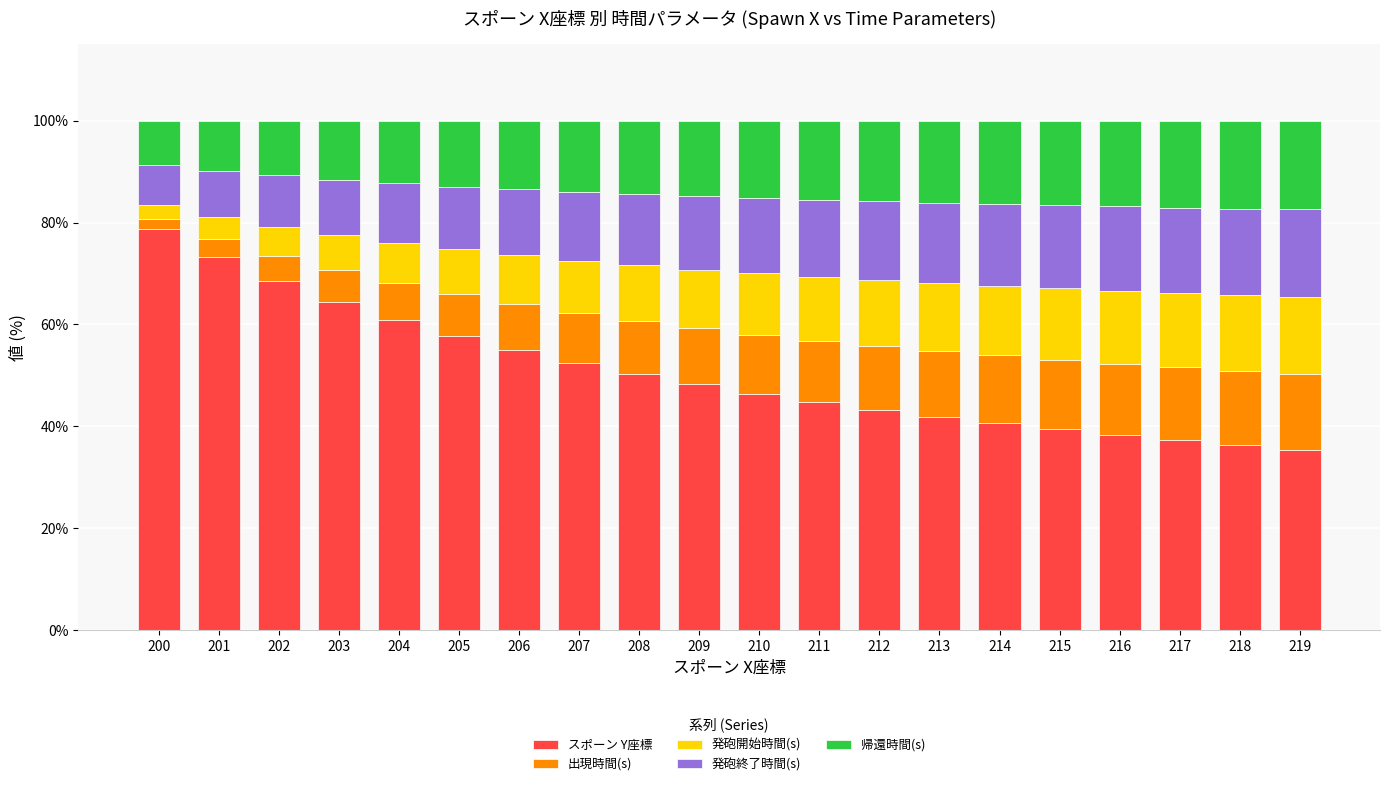

What is the total value across all series at 211?

100.0